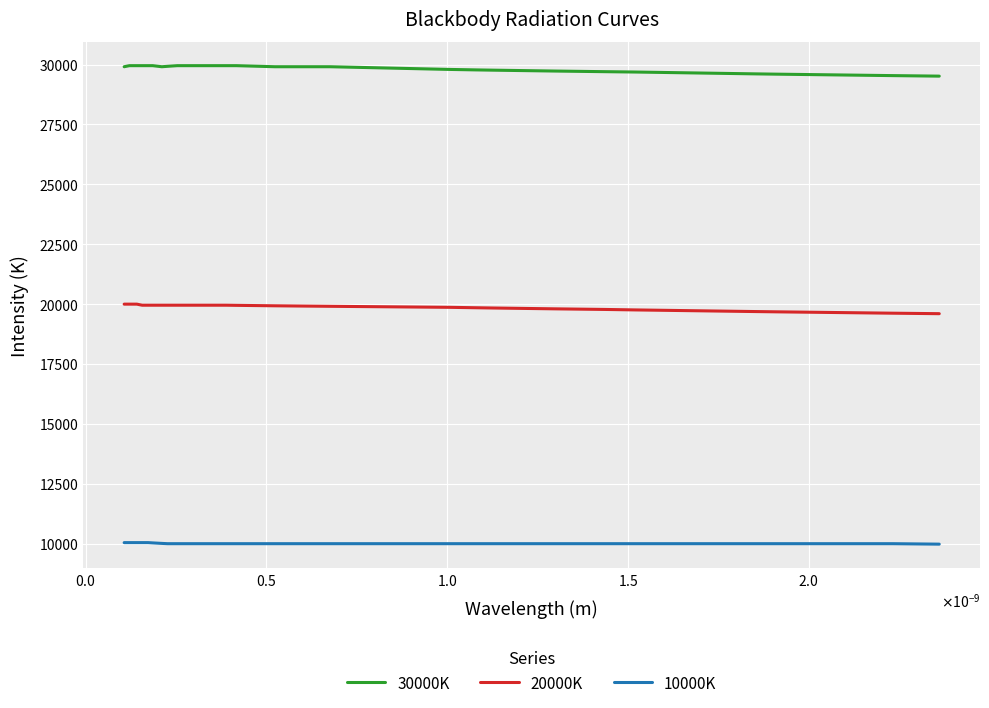

Which series has the largest total across all categories?

30000K